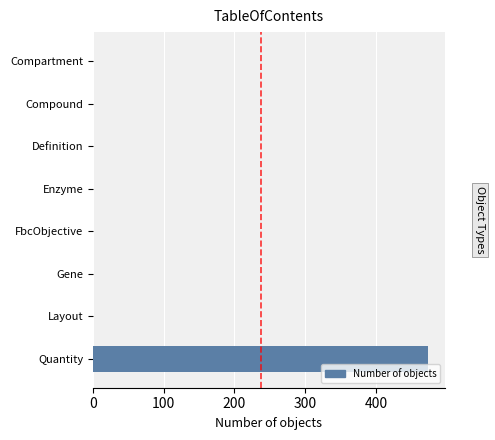

What is the sum of all values?

474